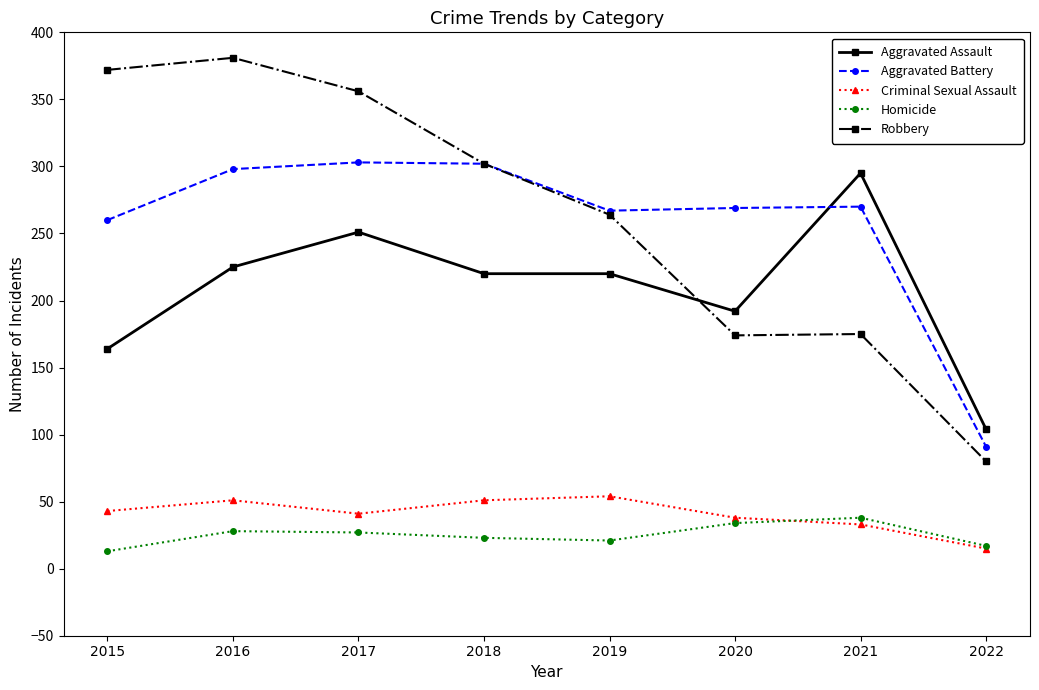

In Criminal Sexual Assault, how many points are lower than both neighbors (excluding endpoints)?

1